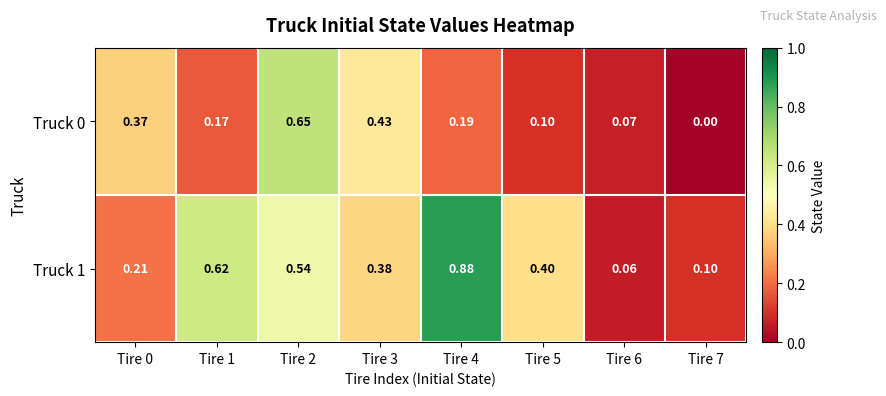

Is the value of Truck 0 at Tire 6 greater than the value of Truck 1 at Tire 2?

No